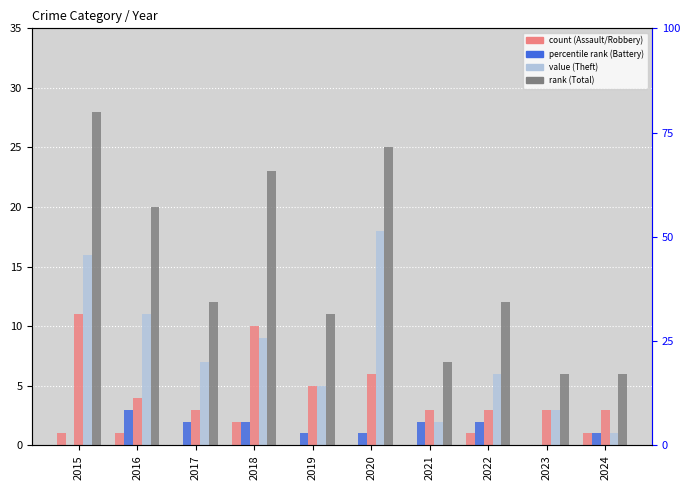

Reading left to right, what are all the values shown in this chart?

Aggravated Assault: 2015=1	2016=1	2017=0	2018=2	2019=0	2020=0	2021=0	2022=1	2023=0	2024=1
Aggravated Battery: 2015=0	2016=3	2017=2	2018=2	2019=1	2020=1	2021=2	2022=2	2023=0	2024=1
Robbery: 2015=11	2016=4	2017=3	2018=10	2019=5	2020=6	2021=3	2022=3	2023=3	2024=3
Theft: 2015=16	2016=11	2017=7	2018=9	2019=5	2020=18	2021=2	2022=6	2023=3	2024=1
Total: 2015=28	2016=20	2017=12	2018=23	2019=11	2020=25	2021=7	2022=12	2023=6	2024=6